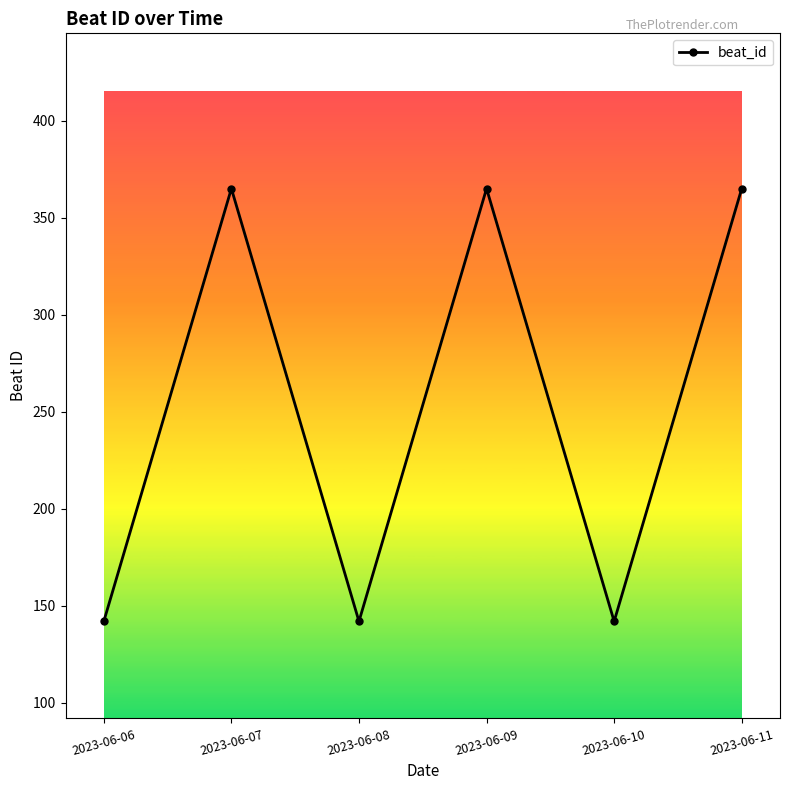

What is the smallest value displayed?

142